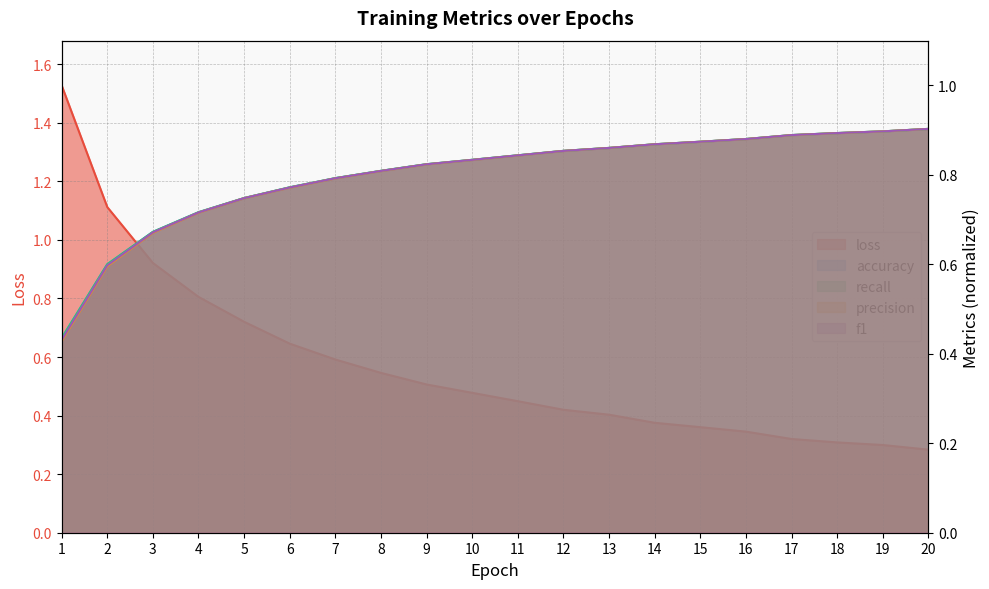

What is the approximate value of f1 at 19?

0.9